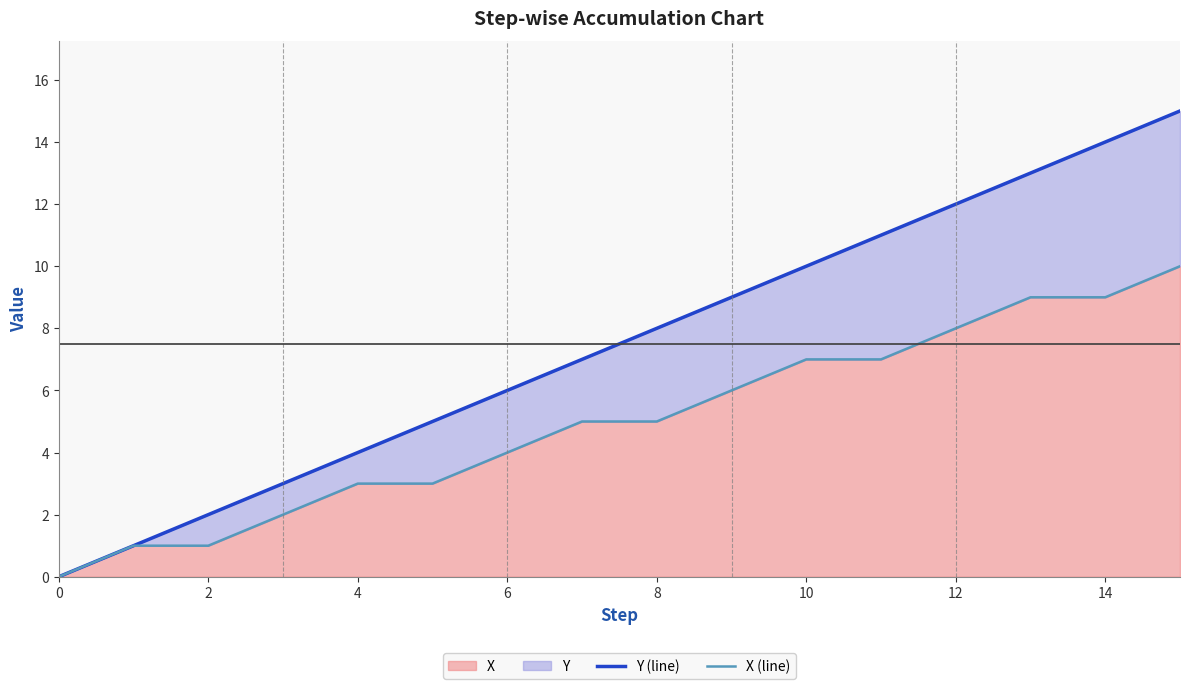

Does the chart have visible grid lines?

No